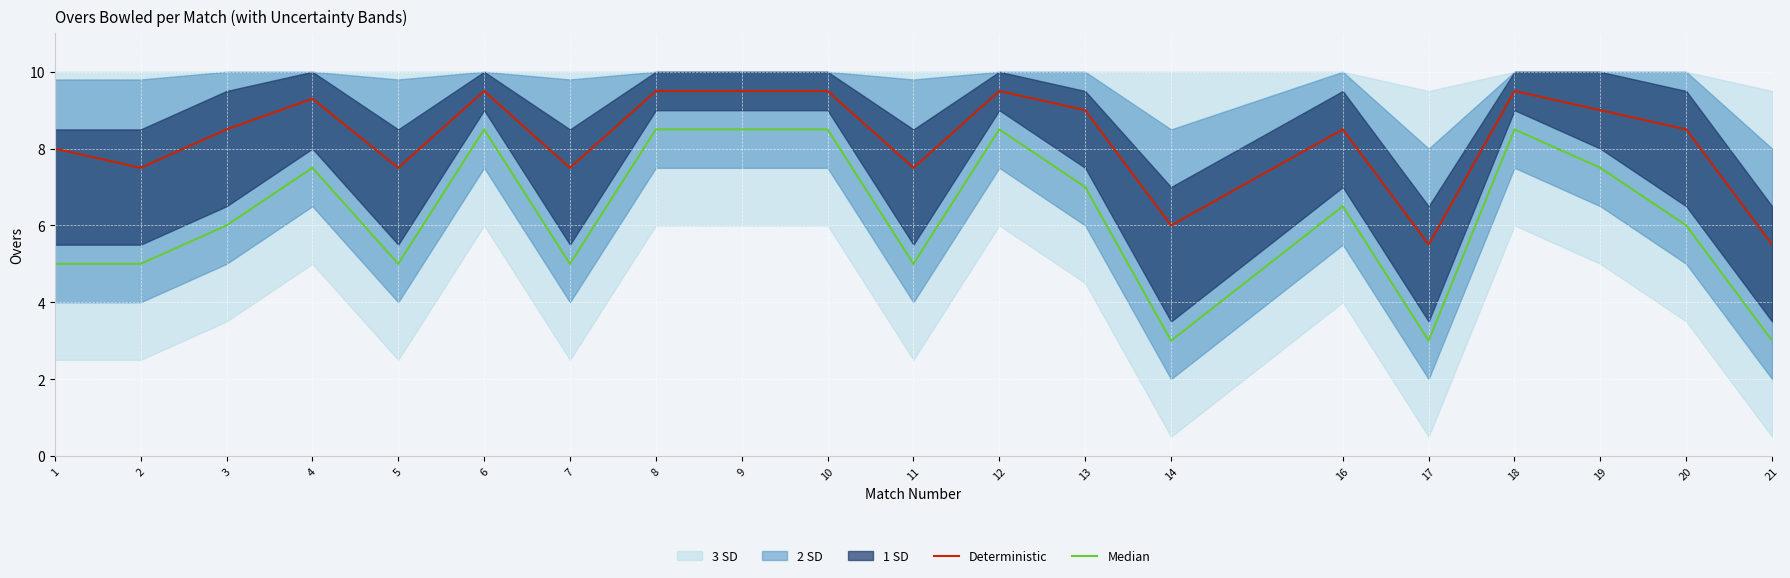

At 7, list the series in order from largest to smallest.

Deterministic, Median